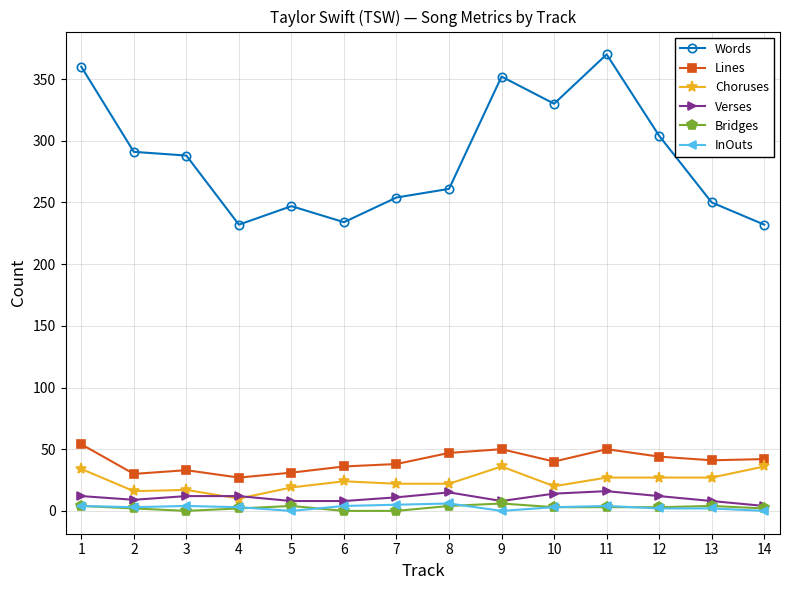

Which label corresponds to the largest value in the chart?

11